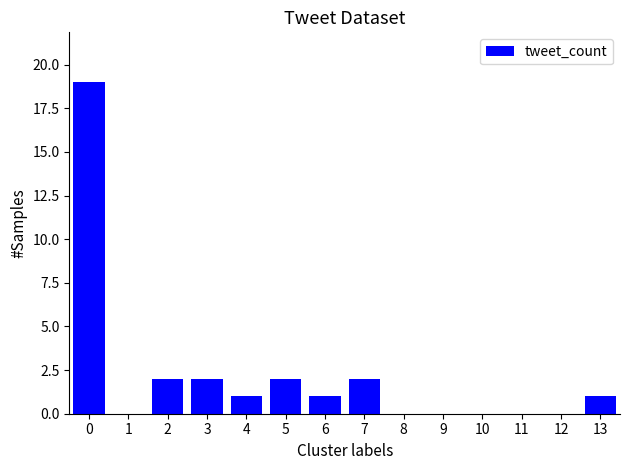

What is the change in value from 3 to 8?

-2